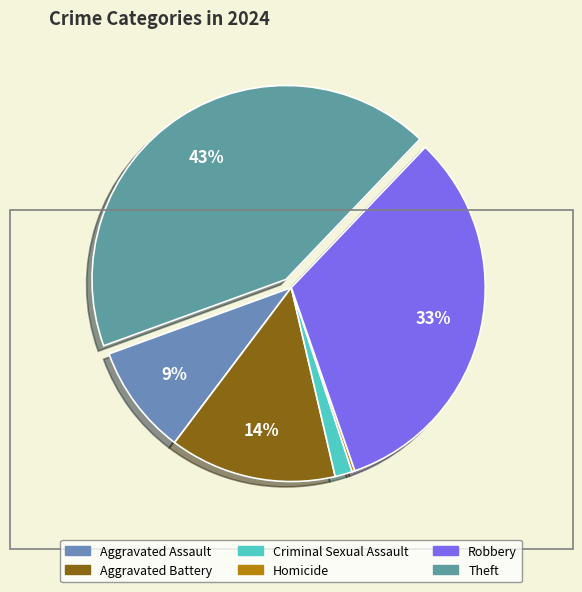

How many slices are in this pie chart?

6